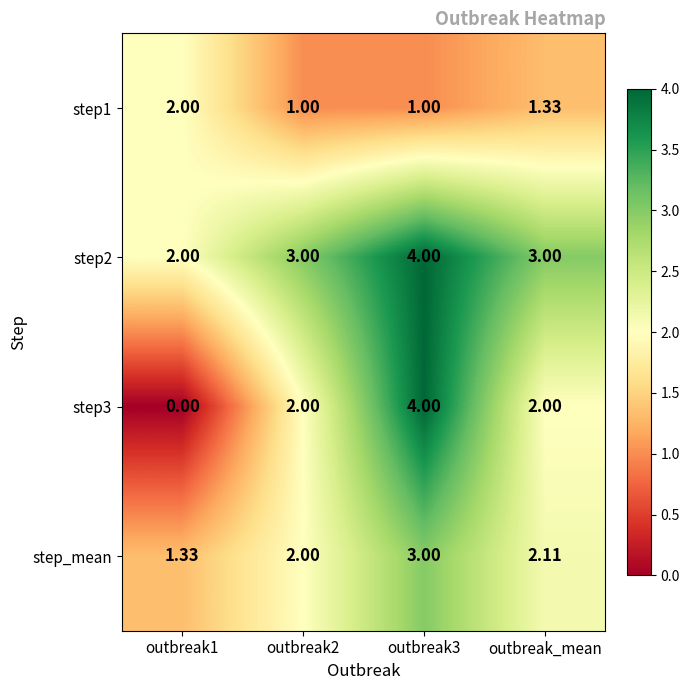

Is the value of step_mean at outbreak_mean greater than the value of step3 at outbreak_mean?

Yes